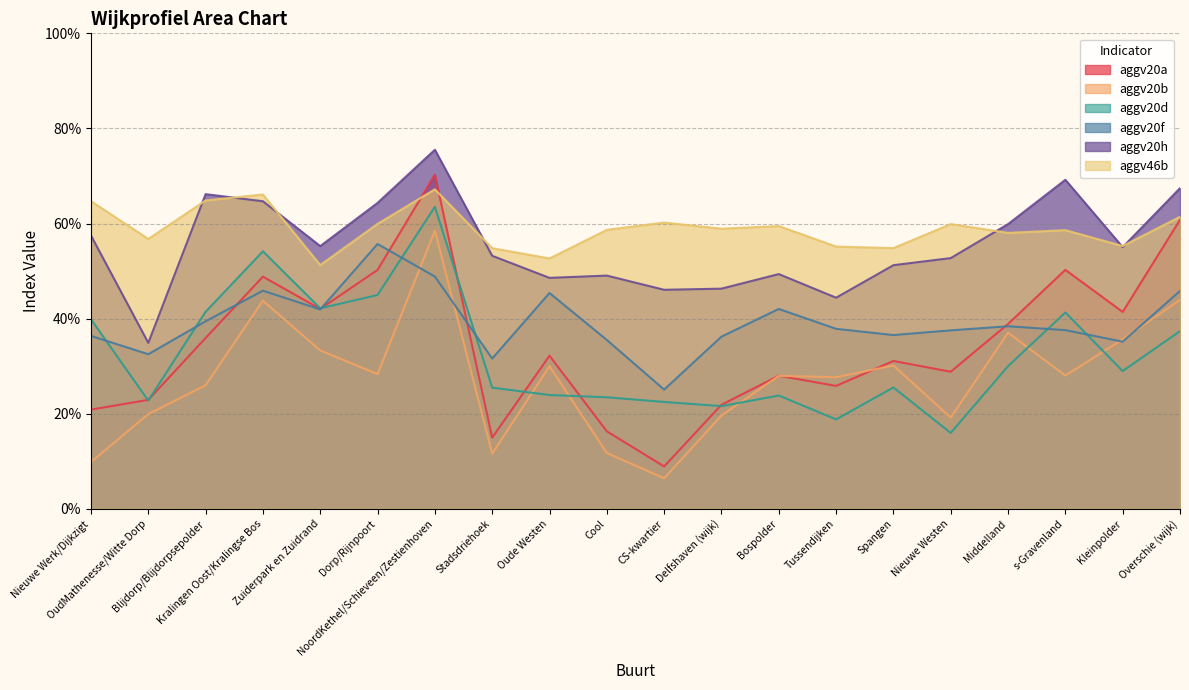

What is the difference between the maximum and minimum values in the aggv20a series?

0.6